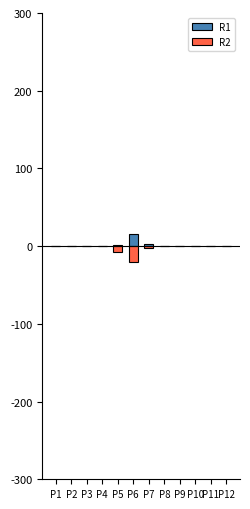

What is the total value across all series at P6?

-5